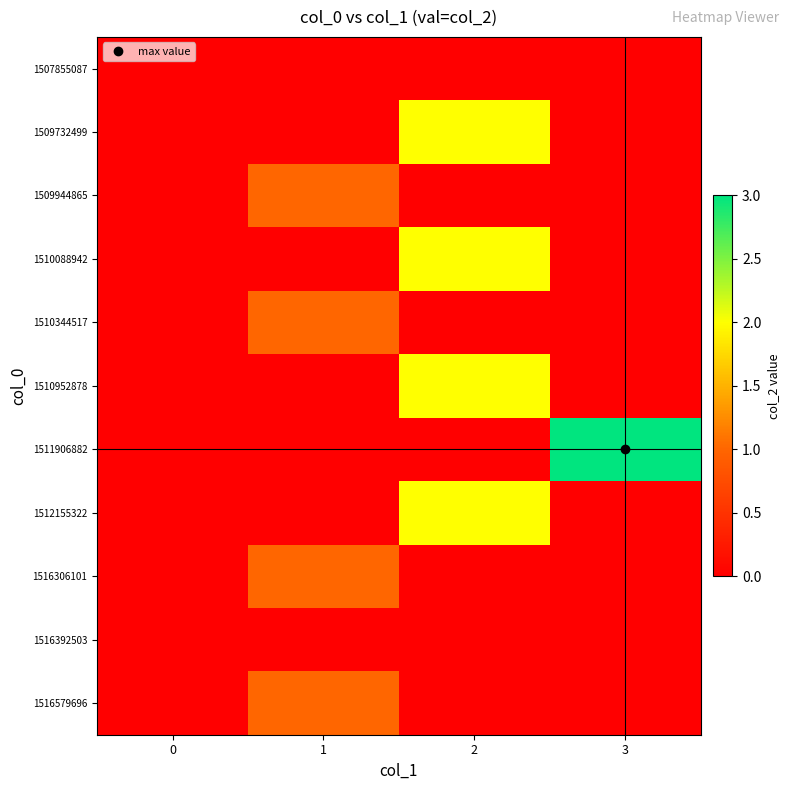

What is the greatest value displayed?

3